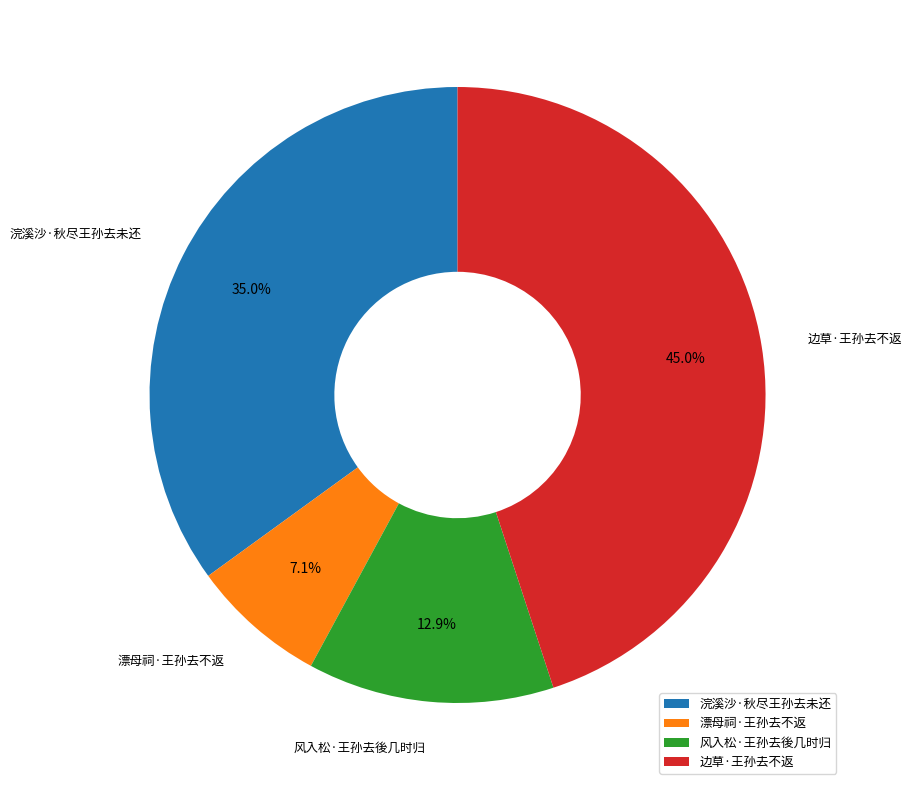

Which slice is the largest?

边草·王孙去不返